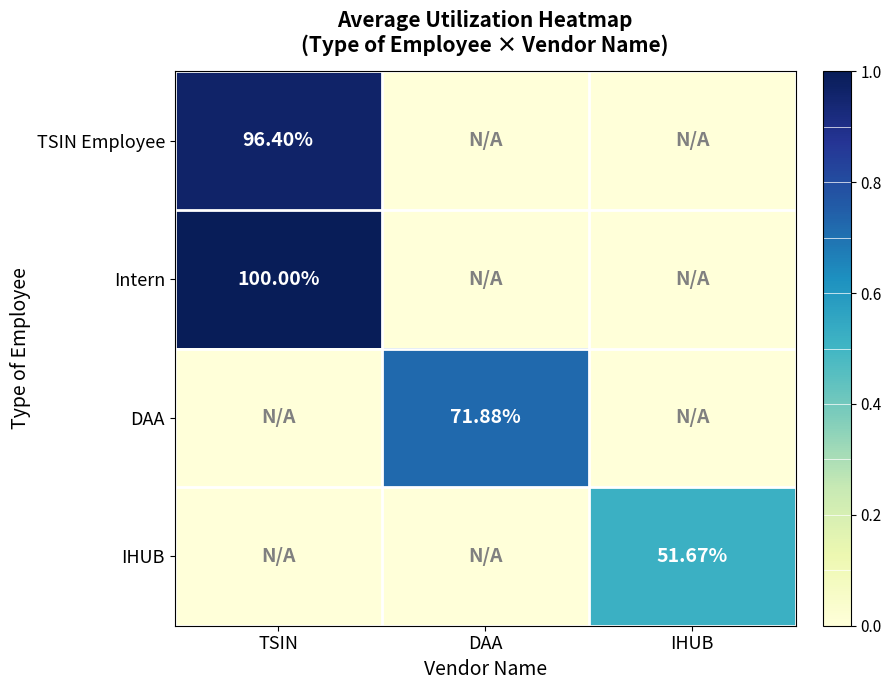

Which series has the largest range (max minus min)?

Intern